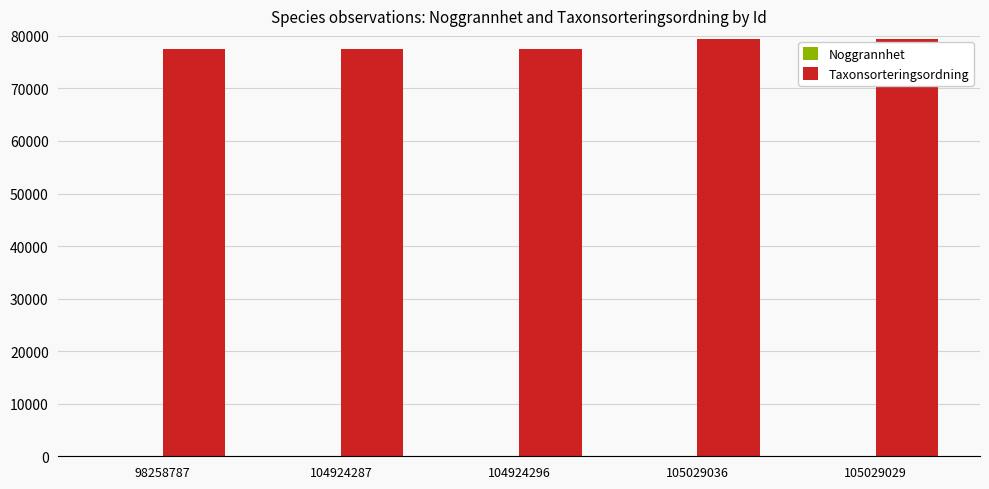

Count the number of categories in the chart.

5